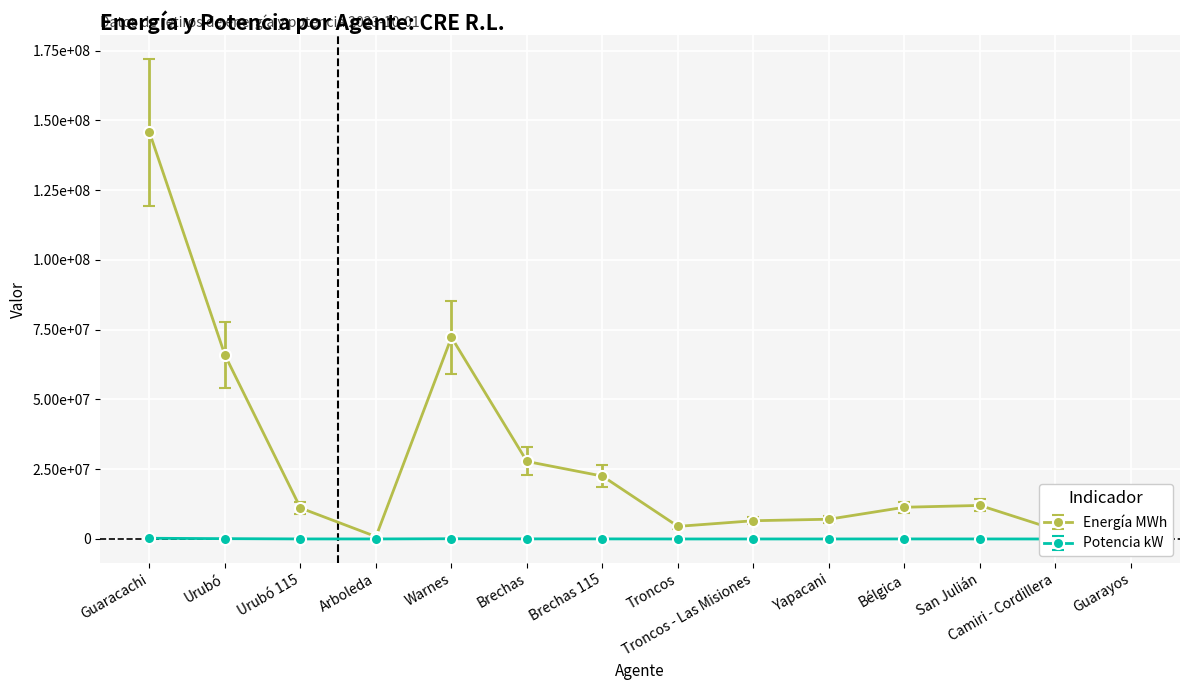

What is the label of the 5th point from the right?

Yapacani